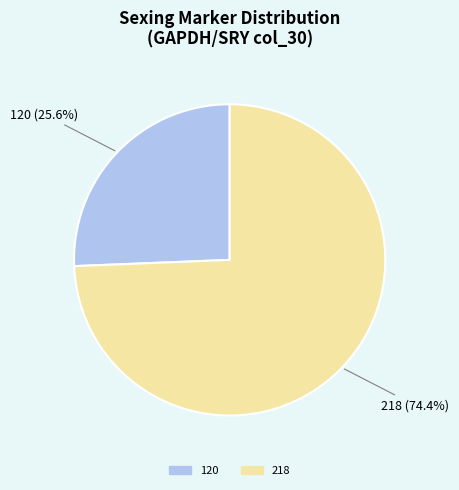

What percentage do 120 and 218 together represent?

100.0%